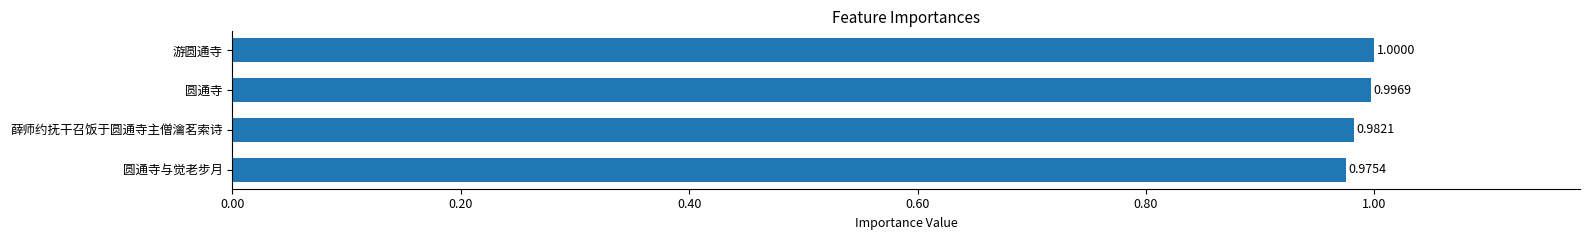

Are the bars horizontal?

Yes